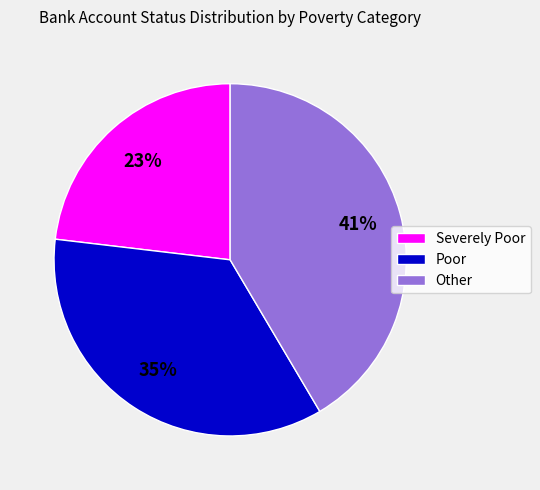

To the nearest percent, what percentage of the pie is Severely Poor?

23%